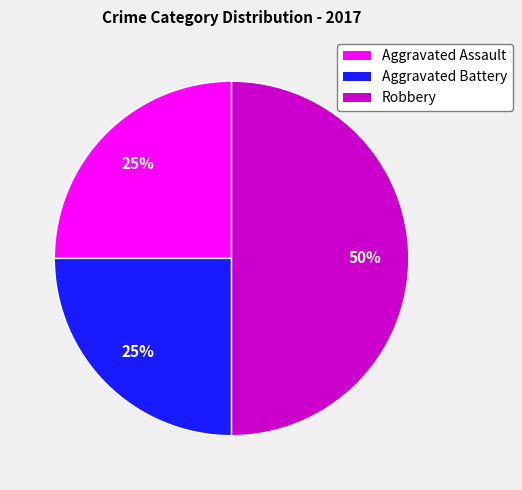

To the nearest percent, what percentage of the pie is Aggravated Battery?

25%